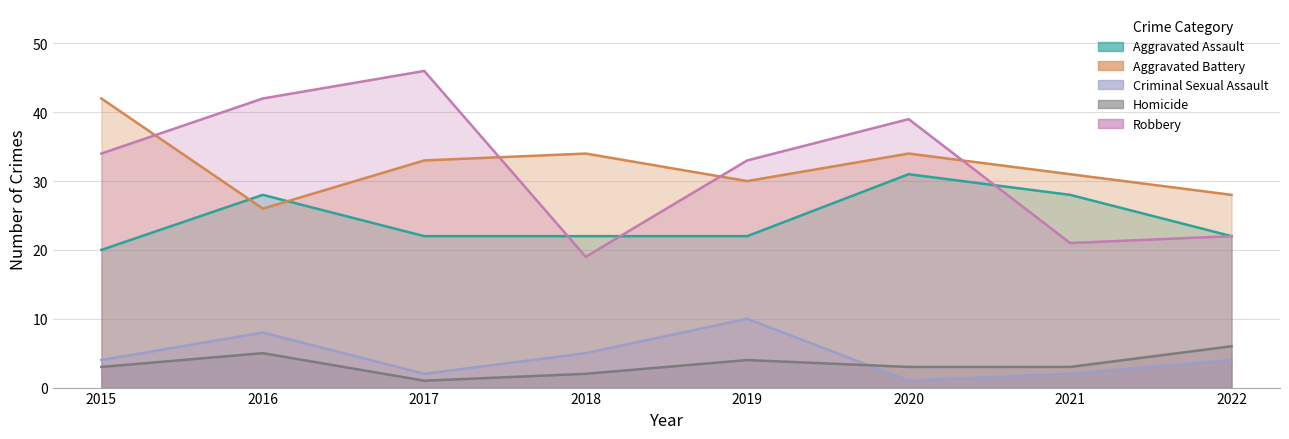

Reading right to left, transcribe all the data shown in this chart.

Aggravated Assault: 22	28	31	22	22	22	28	20
Aggravated Battery: 28	31	34	30	34	33	26	42
Criminal Sexual Assault: 4	2	1	10	5	2	8	4
Homicide: 6	3	3	4	2	1	5	3
Robbery: 22	21	39	33	19	46	42	34